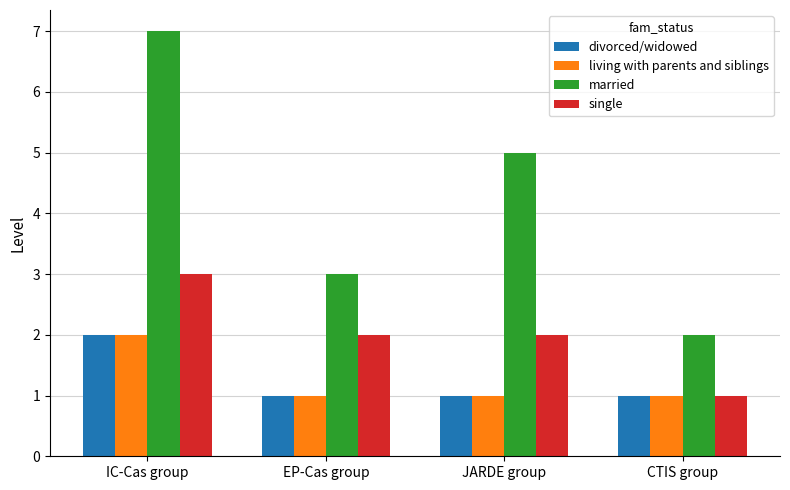

Reading left to right, transcribe all the data shown in this chart.

divorced/widowed: 2	1	1	1
living with parents and siblings: 2	1	1	1
married: 7	3	5	2
single: 3	2	2	1